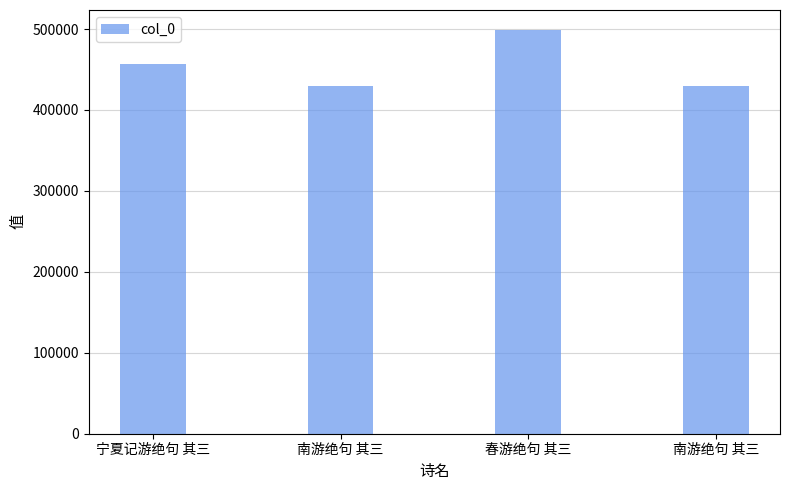

What is the value of the 4th bar from the left?

430048